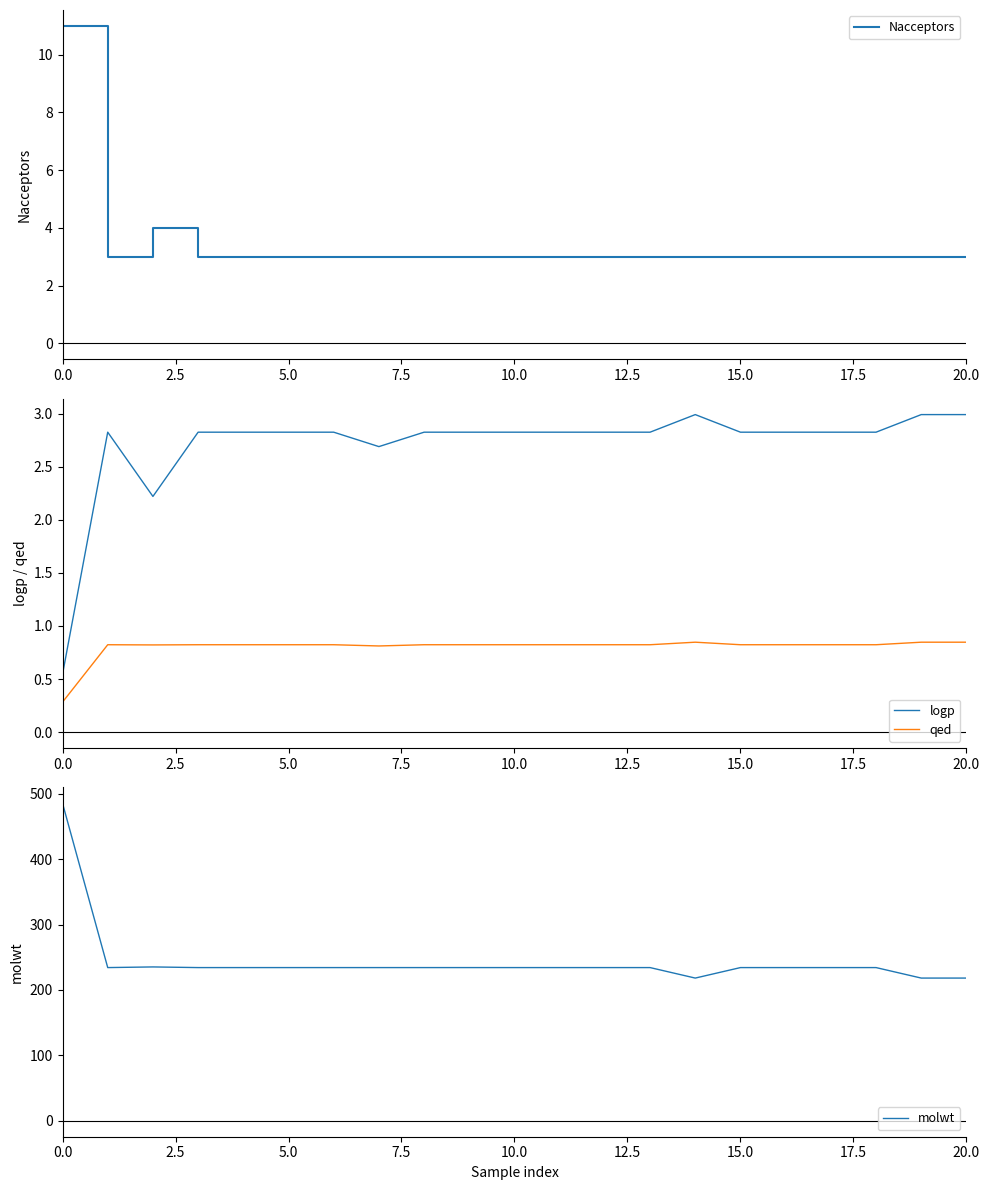

True or false: logp and Nacceptors intersect in this chart.

False